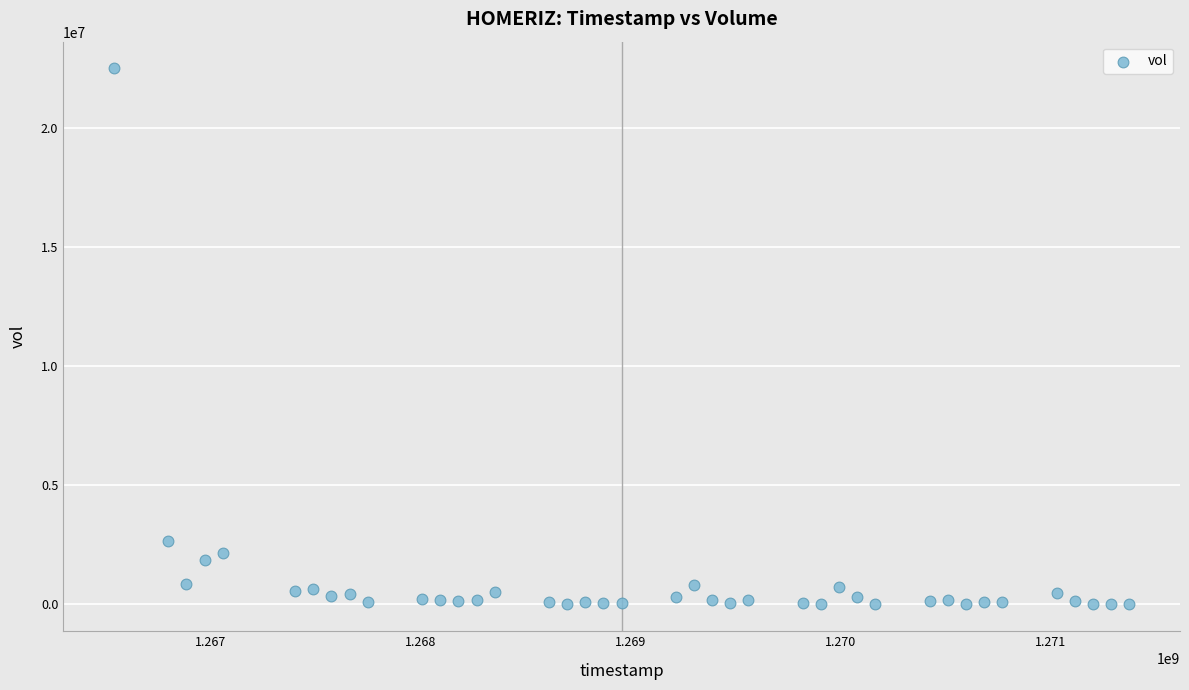

What is the range of X values (max minus min)?

4838400